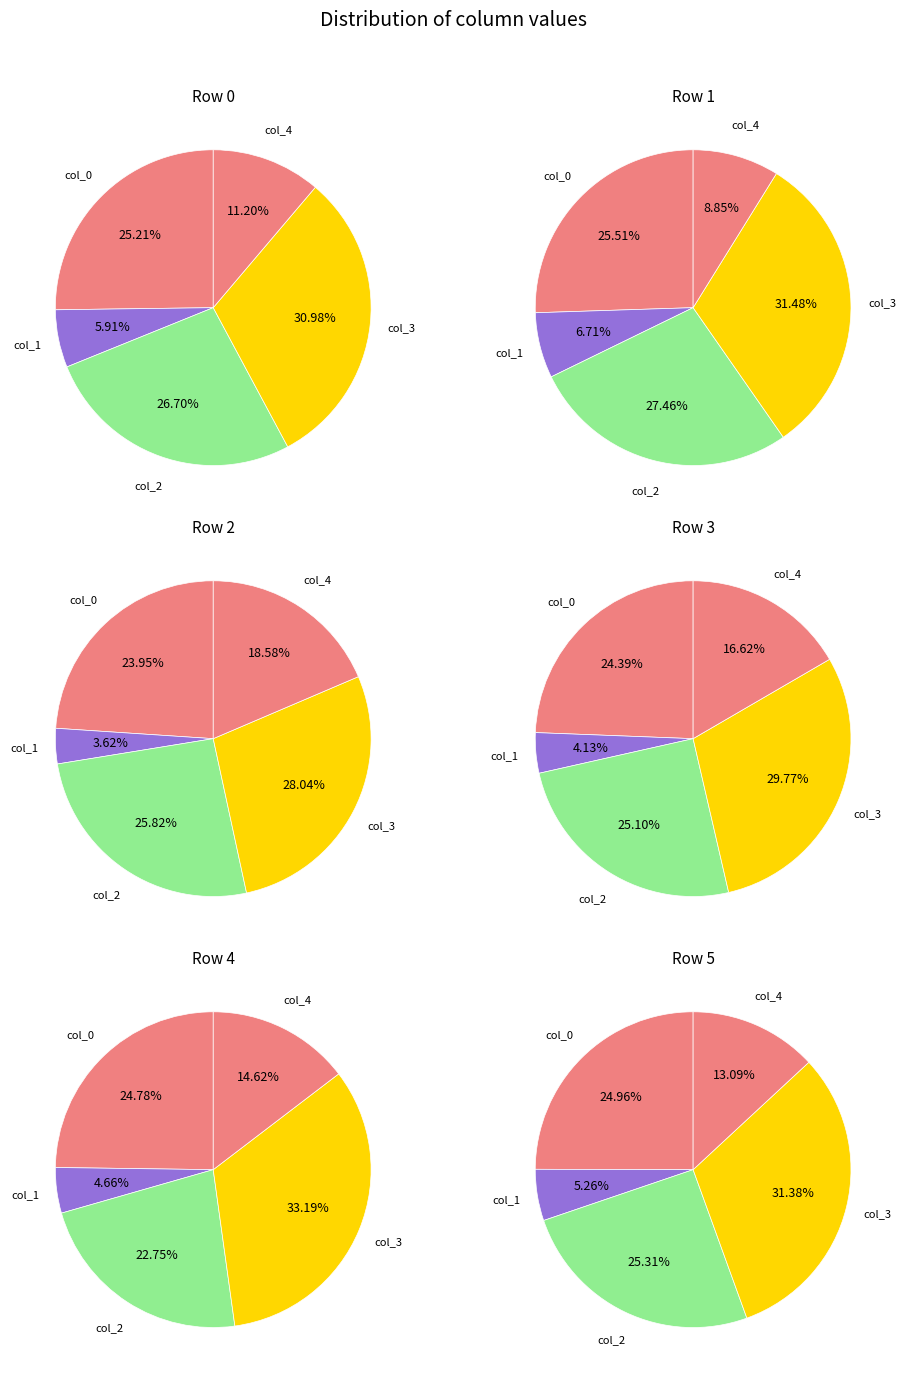

The col_3 slice represents 31% of the pie. True or false?

True